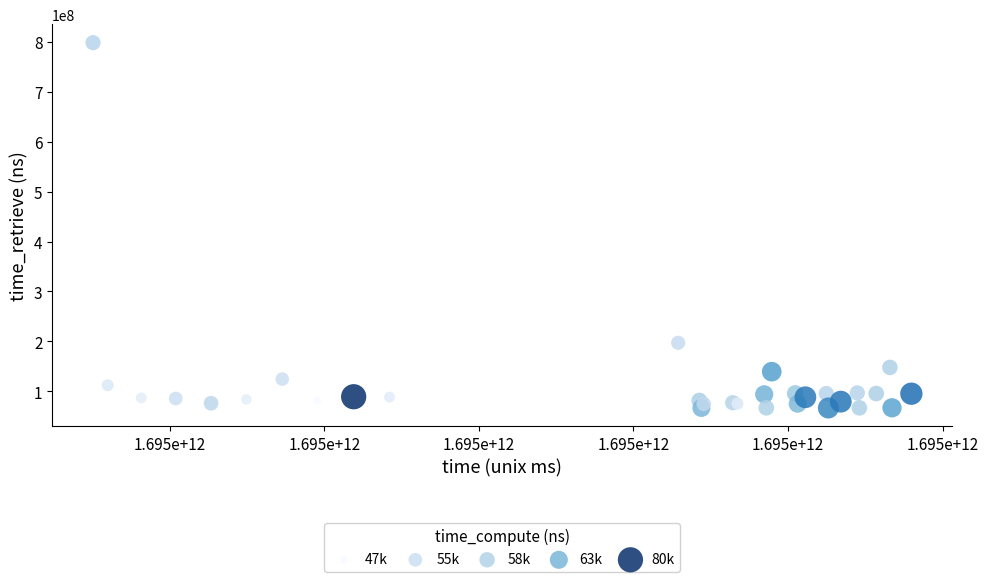

What Y value in the scatter plot is closest to 432532190?

197254729